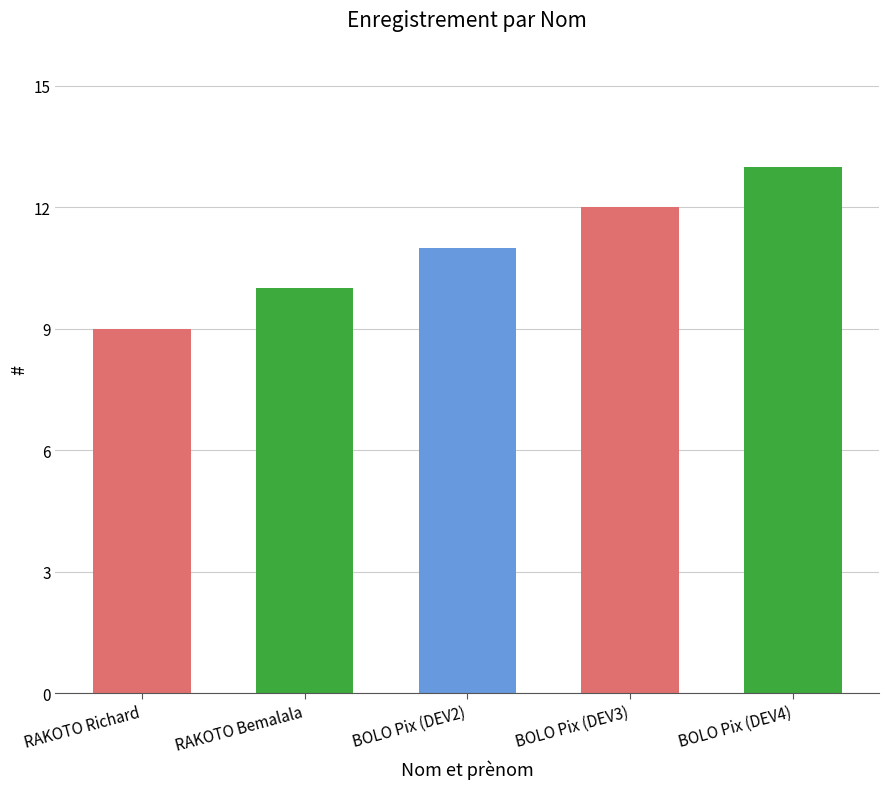

Read the value at BOLO Pix (DEV4).

13